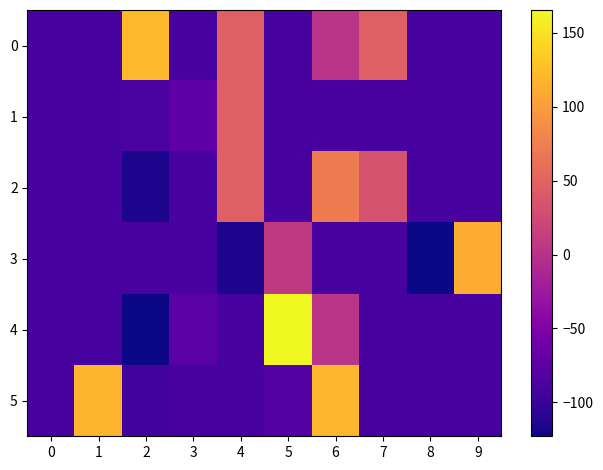

Reading left to right, list all the values displayed in this chart.

0: 0=-89.4	1=-89.4	2=121.5	3=-89.4	4=46.7	5=-89.4	6=2.4	7=46.7	8=-89.4	9=-89.4
1: 0=-89.4	1=-89.4	2=-87.6	3=-74.0	4=46.7	5=-89.4	6=-89.4	7=-89.4	8=-89.4	9=-89.4
2: 0=-89.4	1=-89.4	2=-115.2	3=-89.4	4=46.6	5=-89.4	6=72.9	7=33.0	8=-89.4	9=-89.4
3: 0=-89.4	1=-89.4	2=-89.4	3=-89.4	4=-114.0	5=8.0	6=-89.4	7=-89.4	8=-122.9	9=113.3
4: 0=-89.4	1=-89.4	2=-121.9	3=-77.0	4=-89.4	5=165.4	6=2.4	7=-89.4	8=-89.4	9=-89.4
5: 0=-89.4	1=119.1	2=-93.0	3=-89.4	4=-89.4	5=-80.2	6=120.0	7=-89.4	8=-89.4	9=-89.4